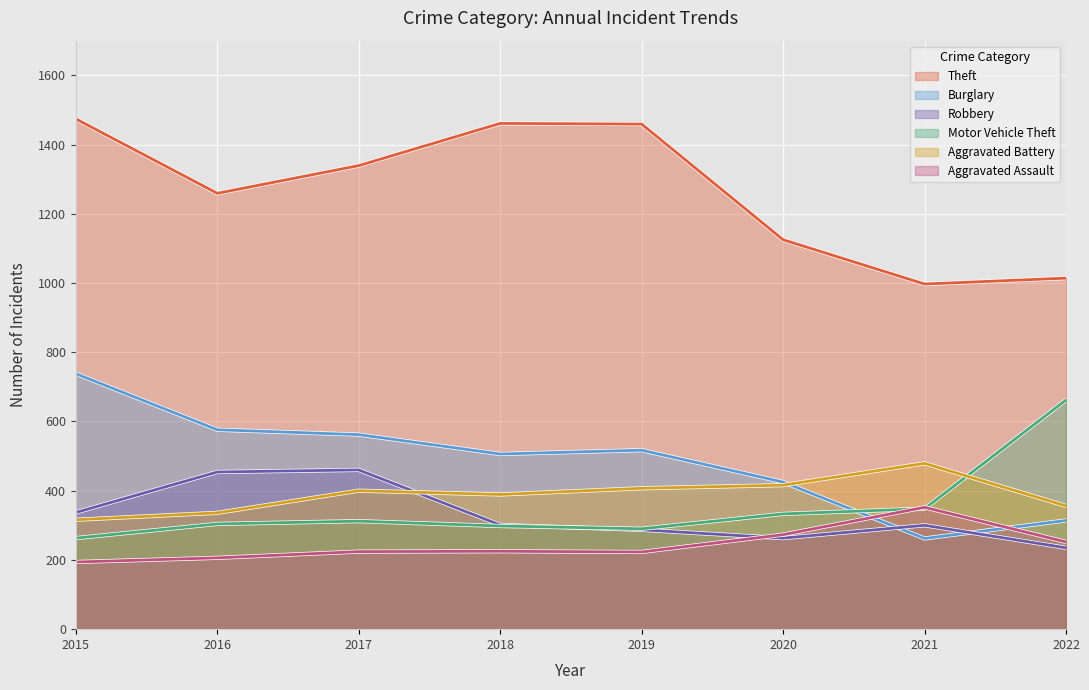

True or false: Aggravated Assault and Robbery cross at least once.

True